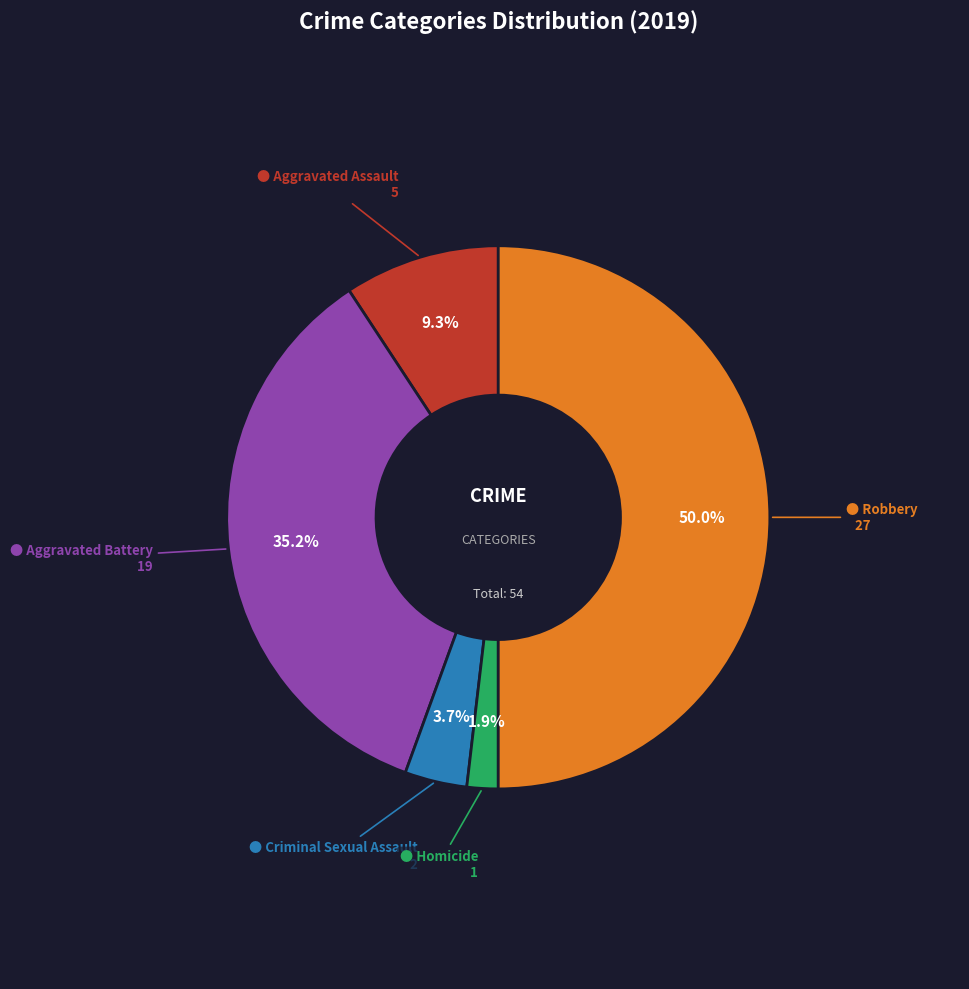

Does any single category account for the majority?

No